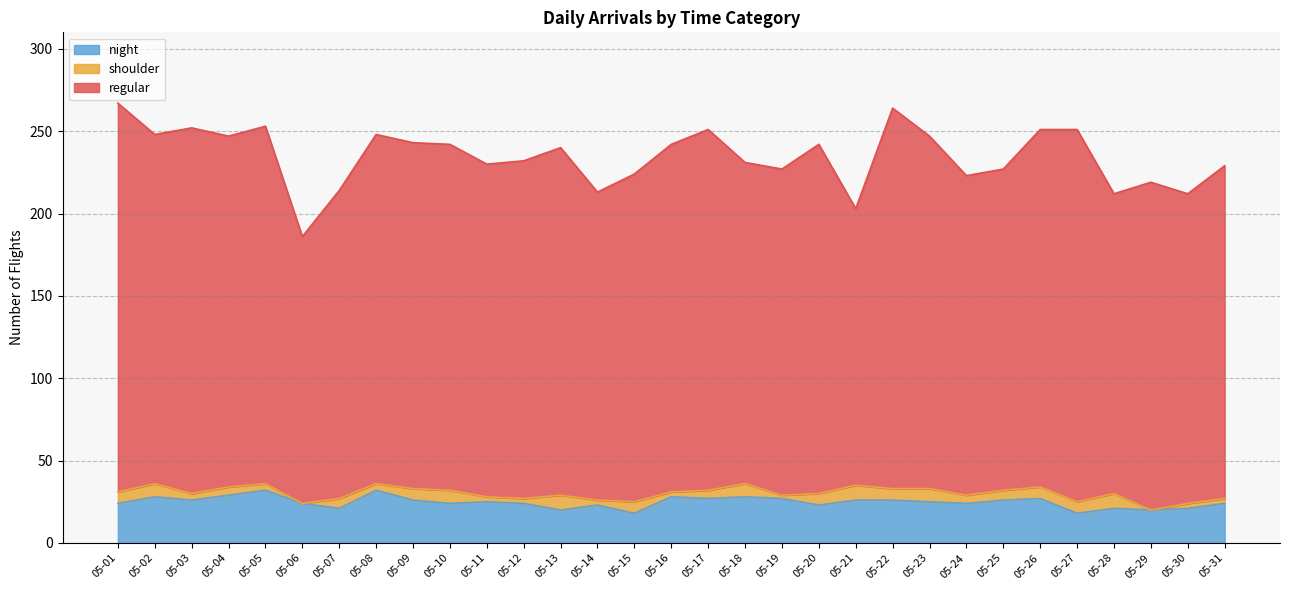

Does the chart display data point markers on the line(s)?

No